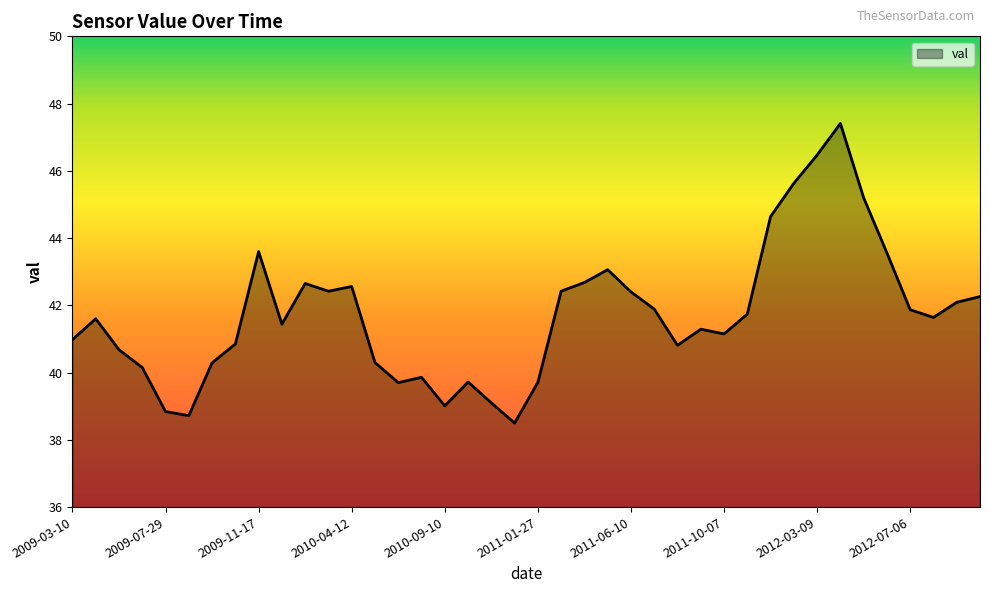

What is the difference between the maximum and second lowest values?

8.7